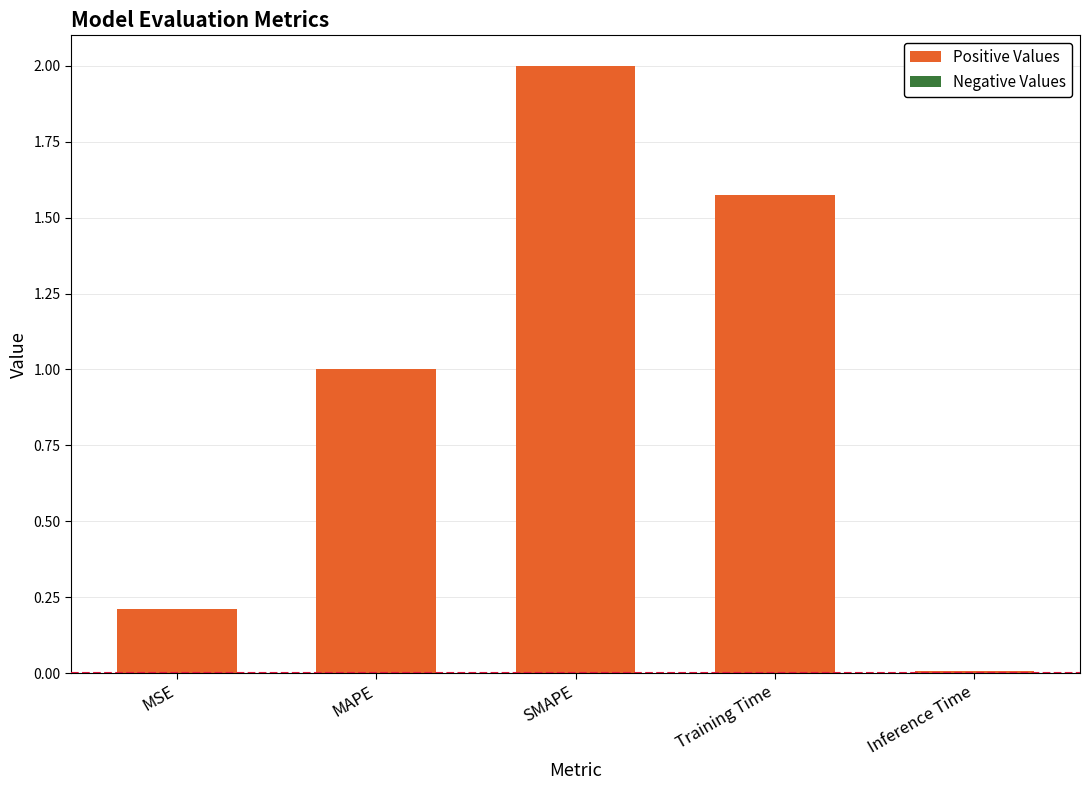

What is the difference between the values at SMAPE and MAPE?

1.0